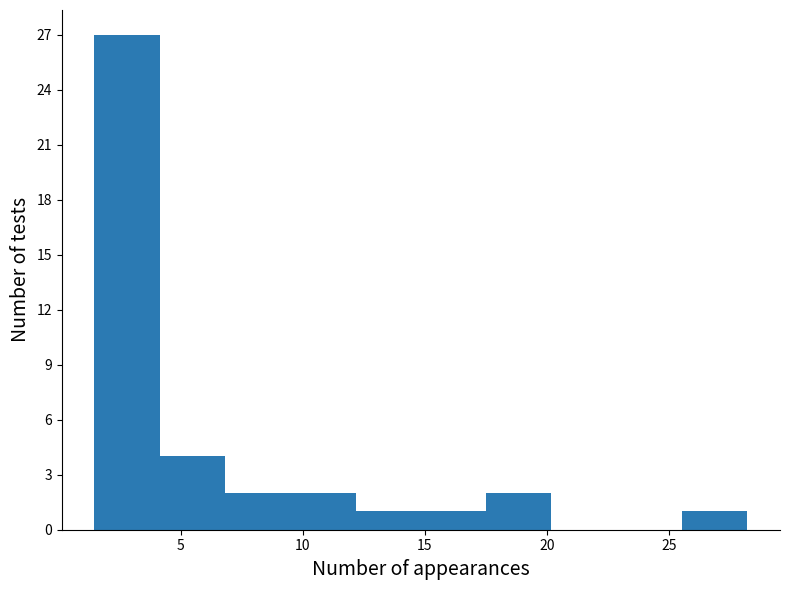

Over which range of the x-axis is the bar tallest?

1.5 to 4.0